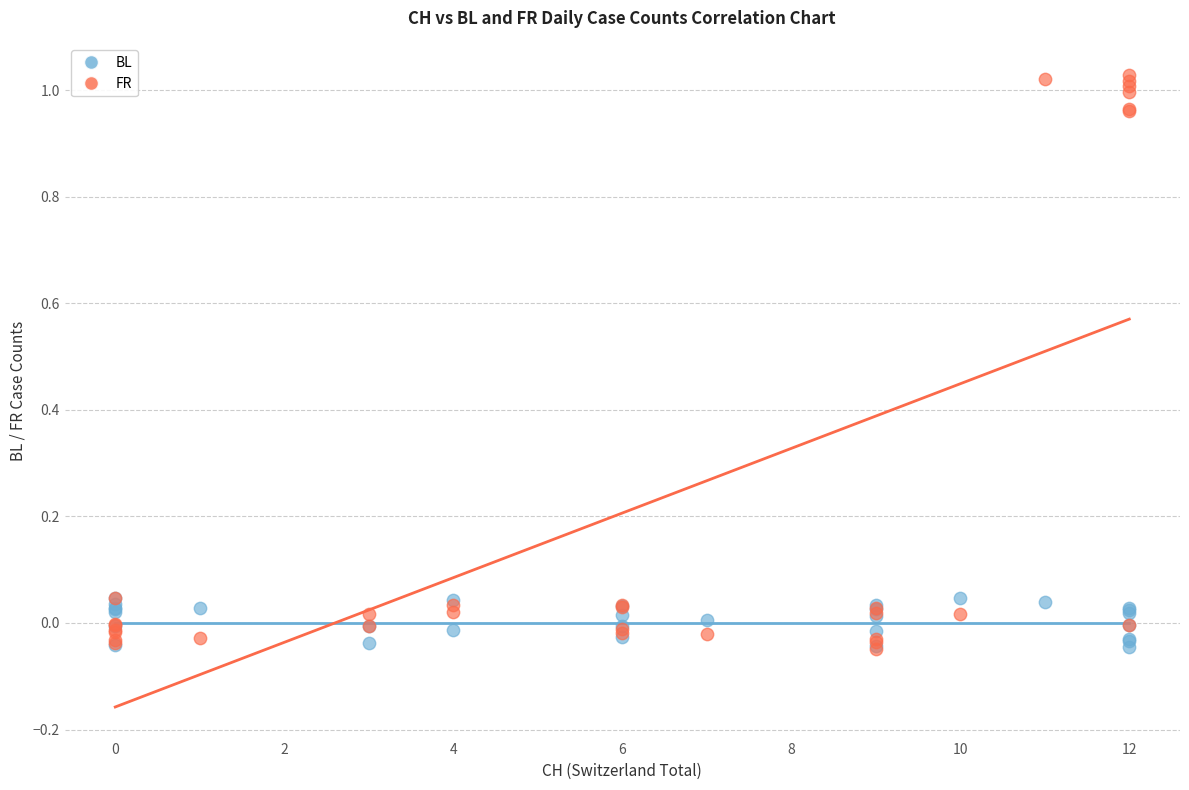

What are all the series names shown in the legend?

BL, FR